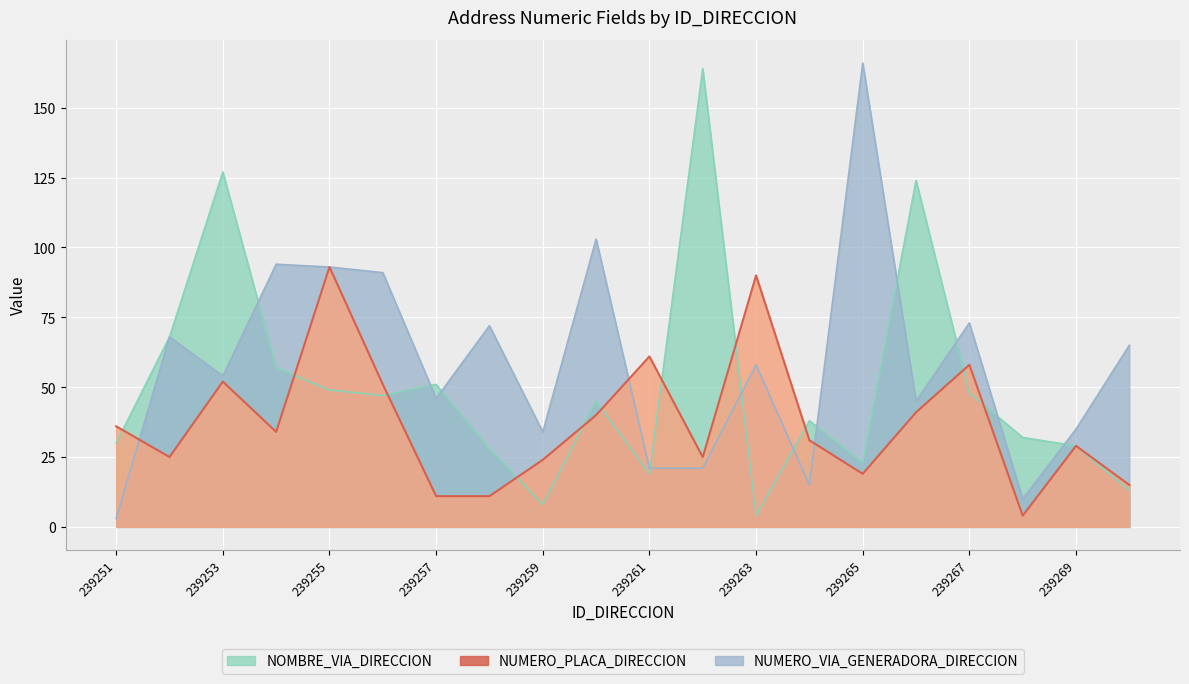

In NOMBRE_VIA_DIRECCION, how many points are lower than both neighbors (excluding endpoints)?

5